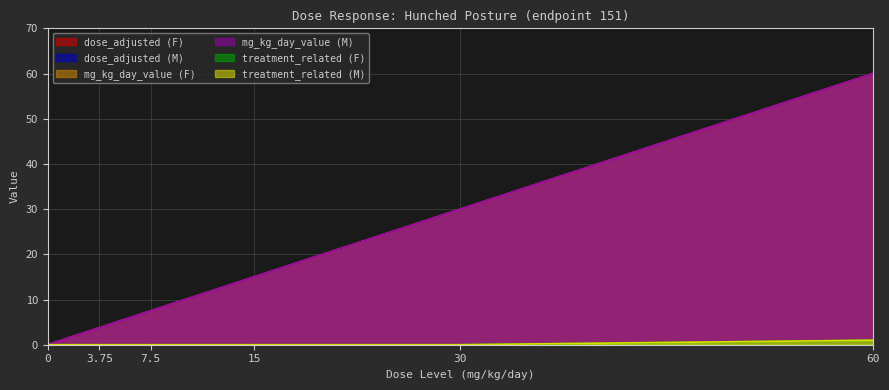

How many values in mg_kg_day_value (F) are above zero?

5